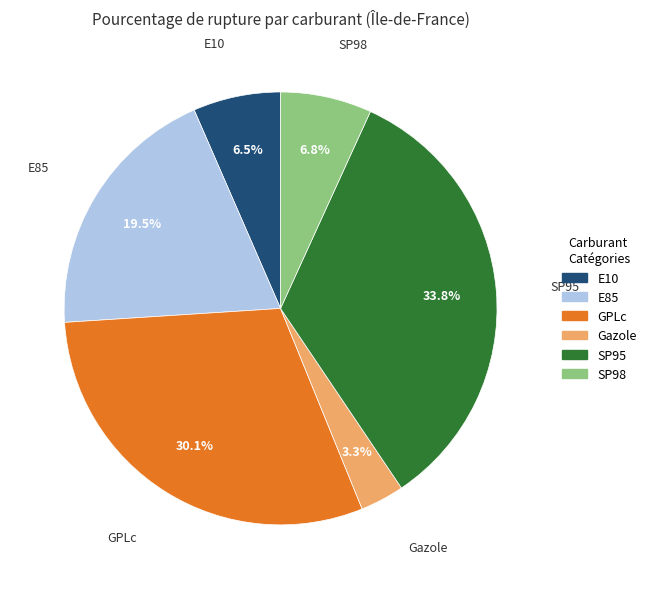

Approximately how many times larger is the value at E85 compared to SP98?

2.9